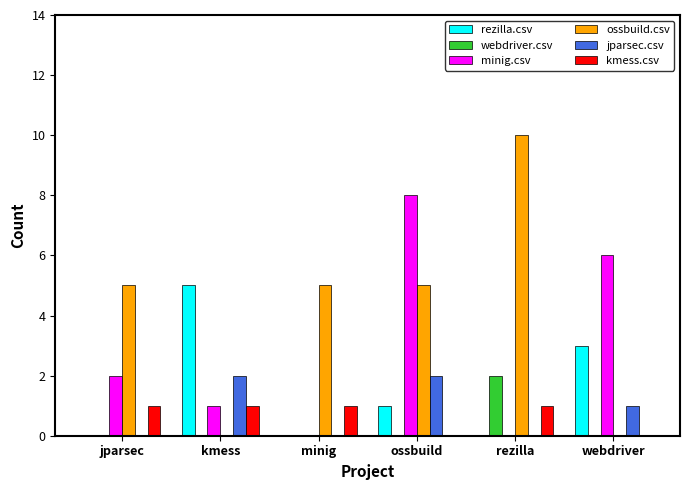

Count the number of categories in the chart.

6